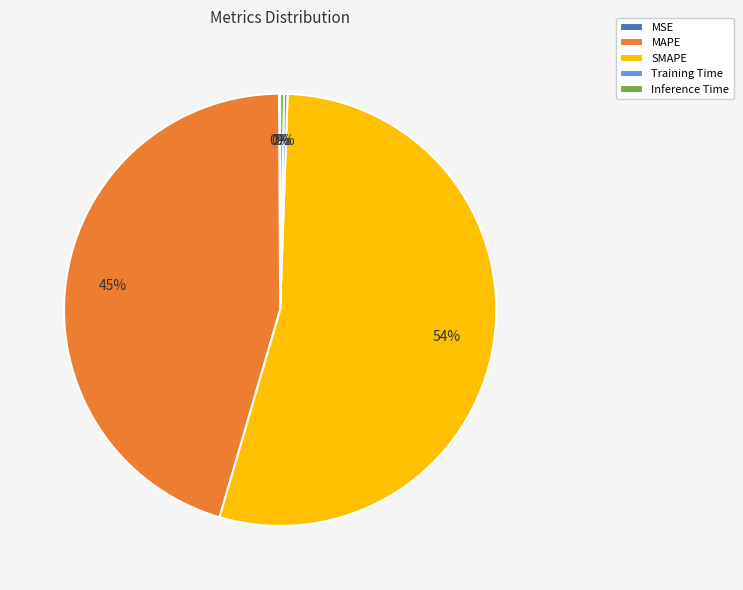

Is there any slice that represents more than half of the pie?

Yes